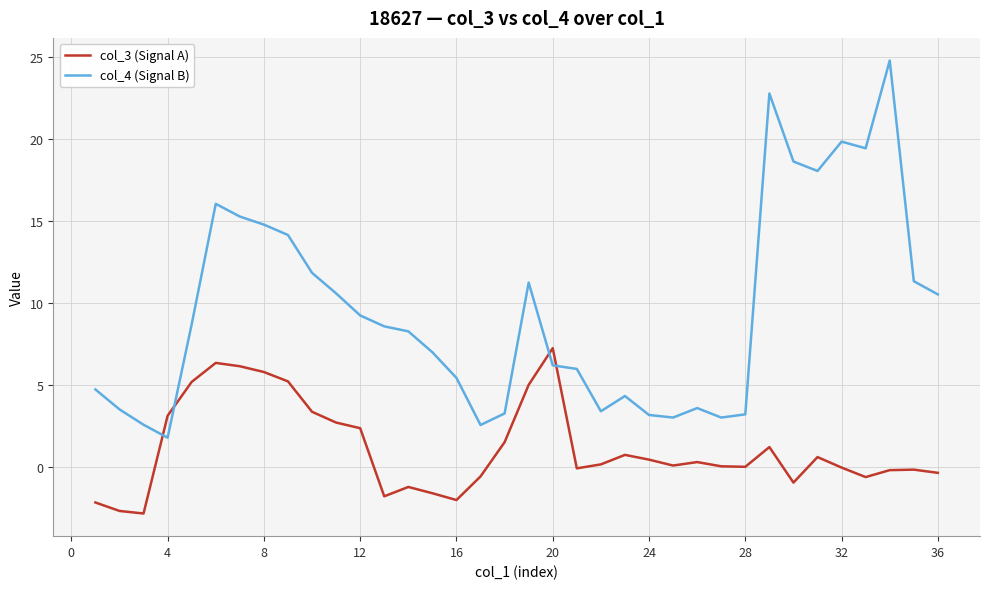

What is the lowest value of the col_4 (Signal B) series?

1.8